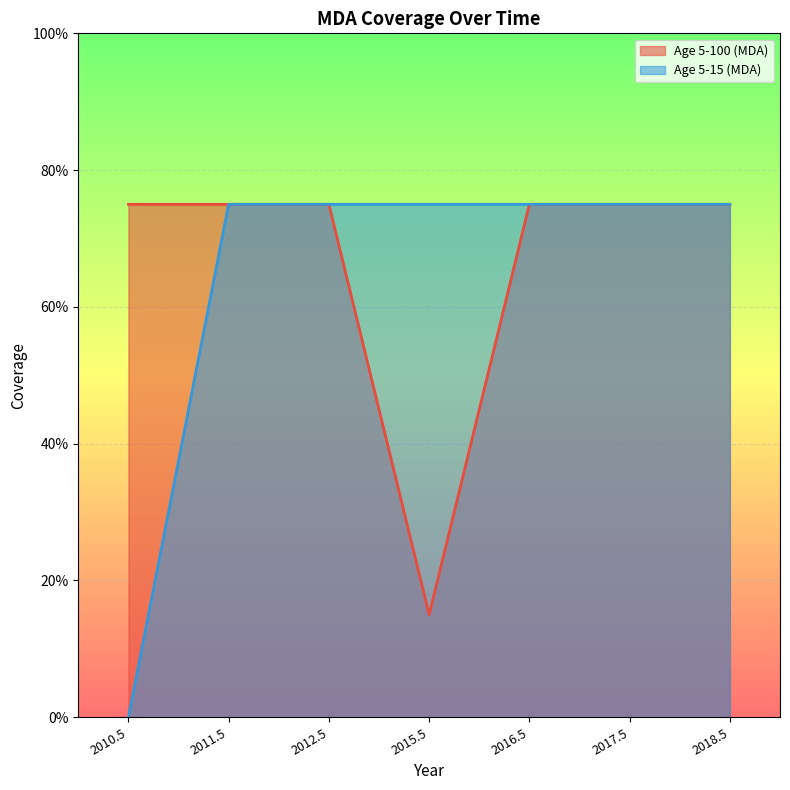

The Age 5-100 (MDA) series shows 0.8 at 2010.5. True or false?

True